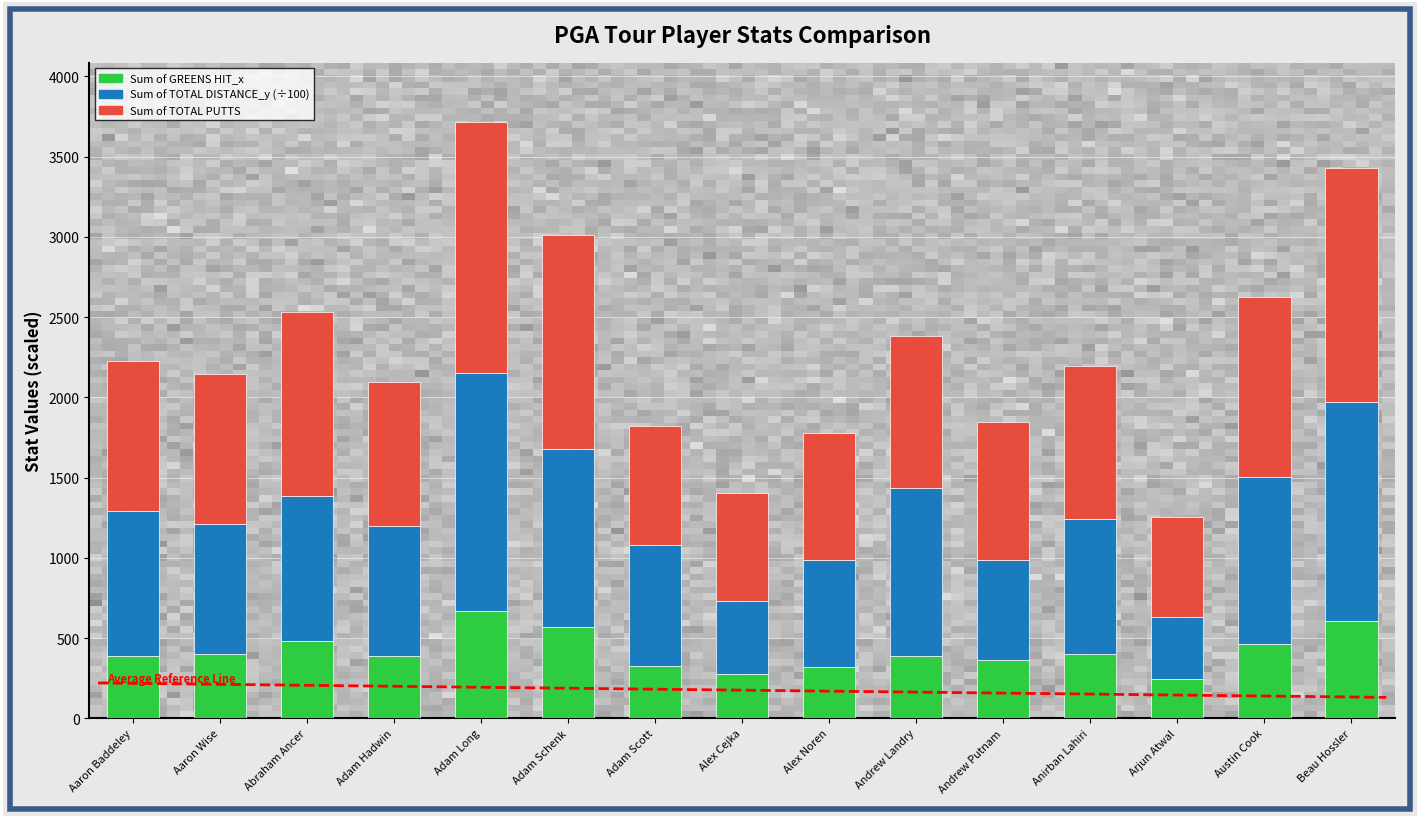

Does the chart contain stacked bars?

Yes